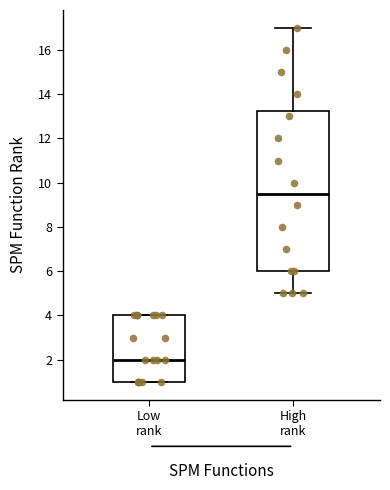

Reading left to right, read every box against the y-axis: the position of its median line, the range the box covers, and the ends of its whiskers. The values are not printed on the chart, so give them approximately, as read against the axis.

Low rank: median 2.0, box 1.0 to 4.0, whiskers 1.0 to 4.0
High rank: median 9.6, box 6.0 to 13.2, whiskers 5.0 to 17.0